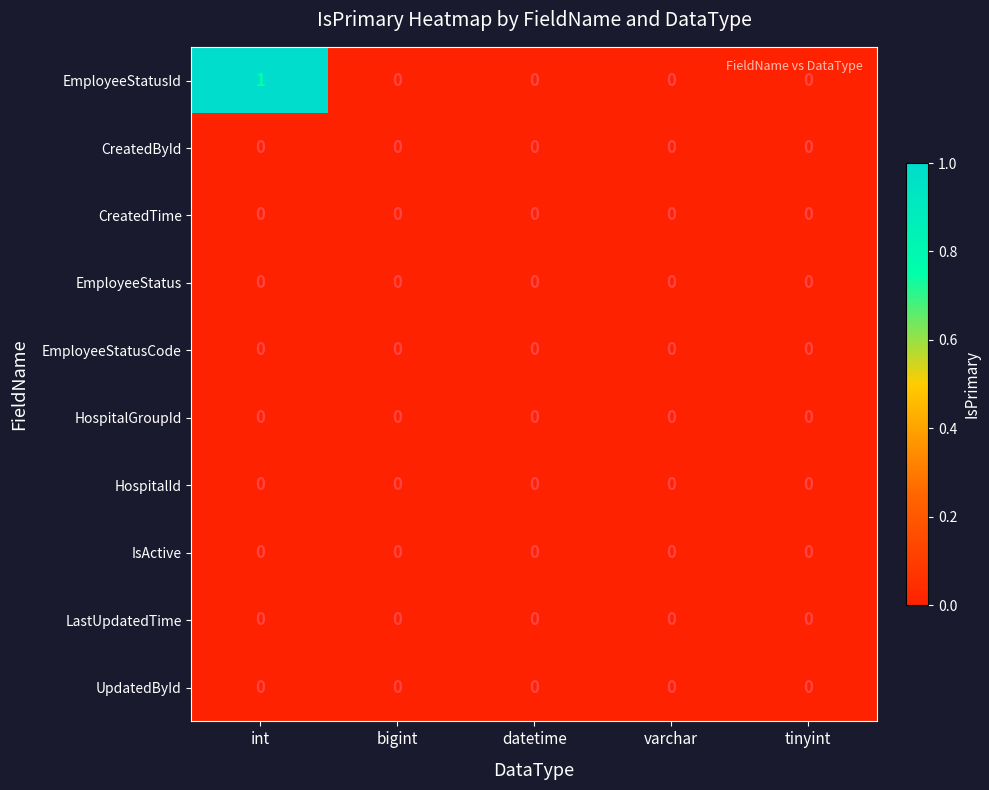

Which series has the largest range (max minus min)?

EmployeeStatusId